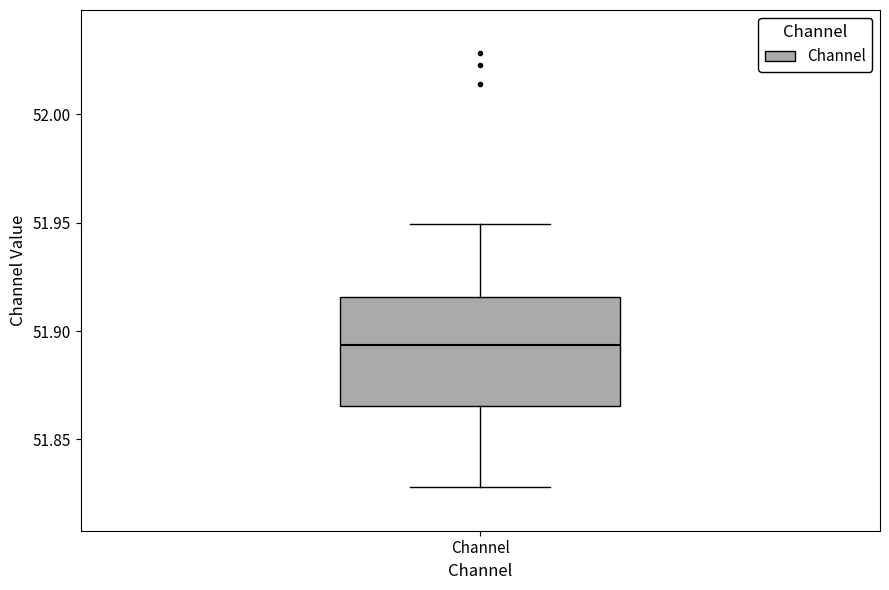

Read this box plot against the y-axis: the position of the median line, the range covered by the box, and the ends of both whiskers. The values are not printed on the chart, so give them approximately, as read against the axis.

median 51.895, box 51.865 to 51.915, whiskers 51.830 to 51.950